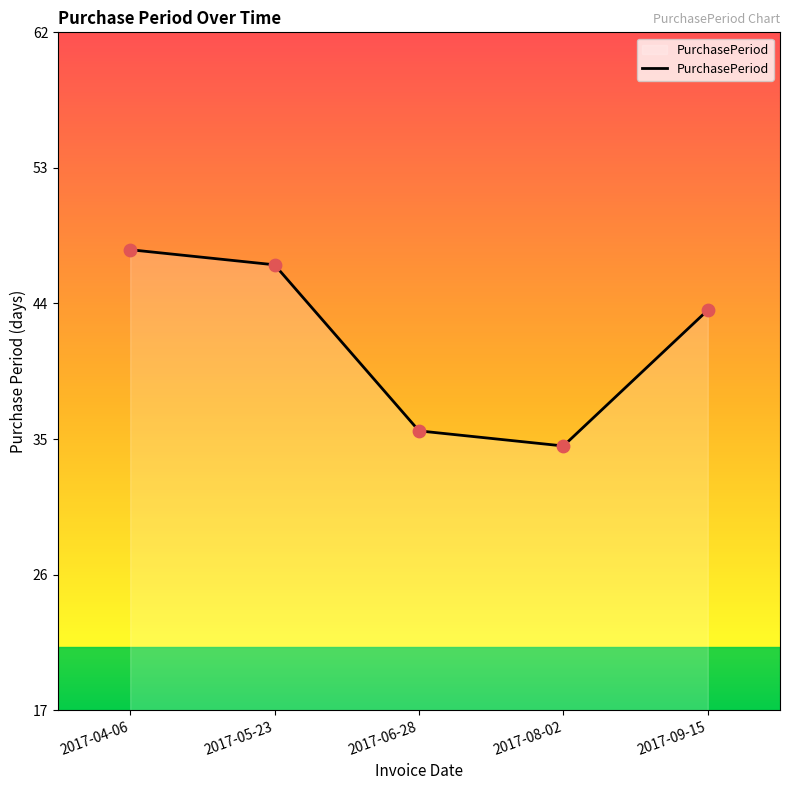

What is the change in value from 2017-05-23 to 2017-09-15?

-3